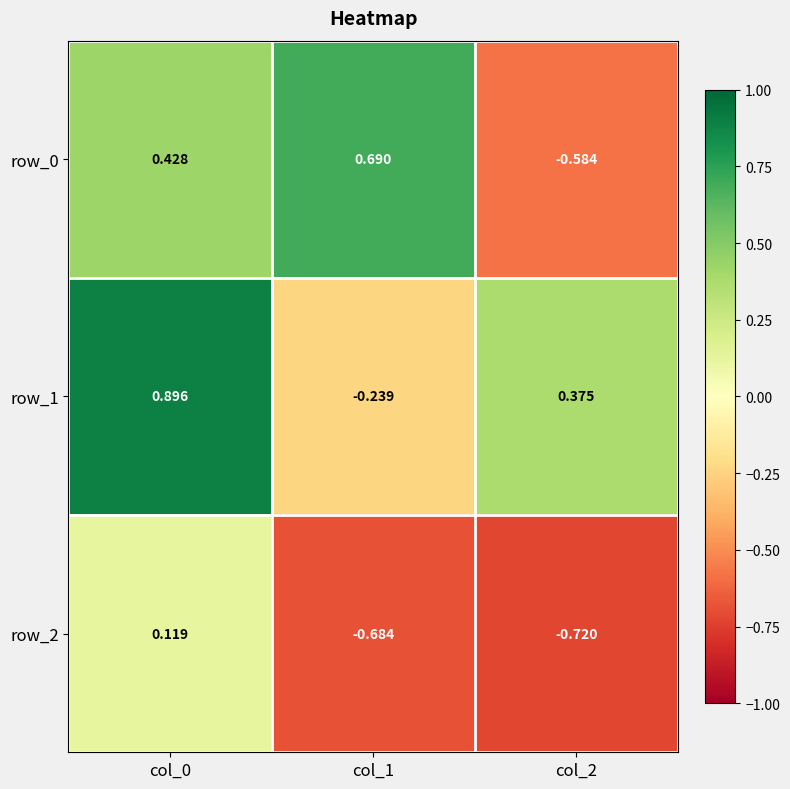

What is the difference between the maximum and minimum values in the row_1 series?

1.1